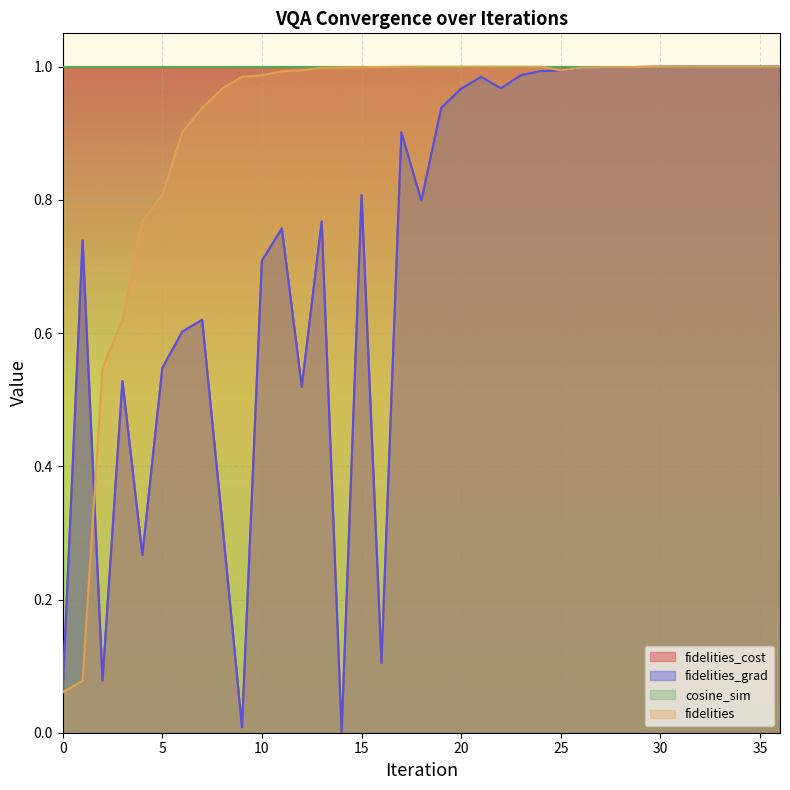

Is it true that fidelities equals 1.5 at 31?

False